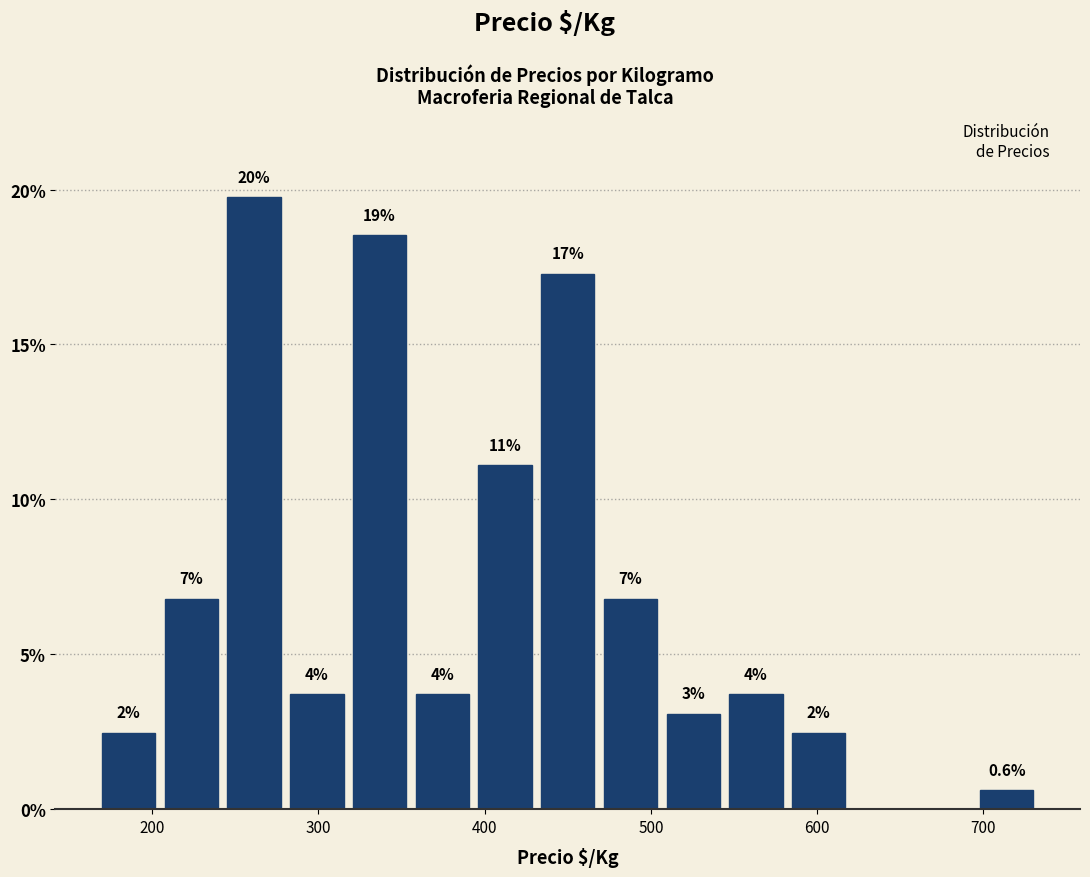

Read against the x-axis, roughly where is the centre of the tallest bar?

260